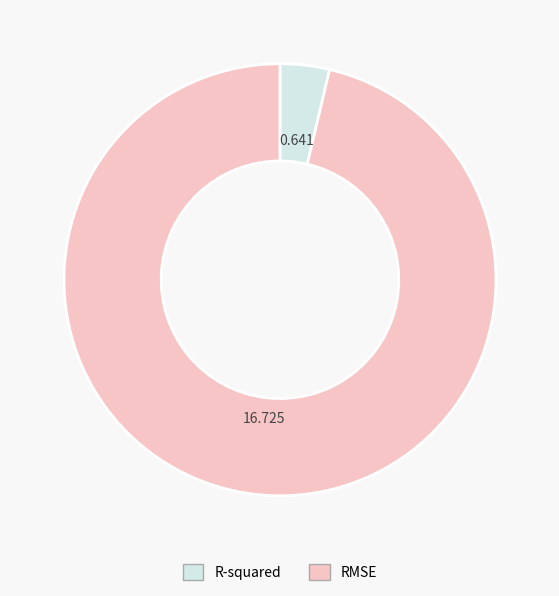

Which slice represents more than half of the pie?

RMSE